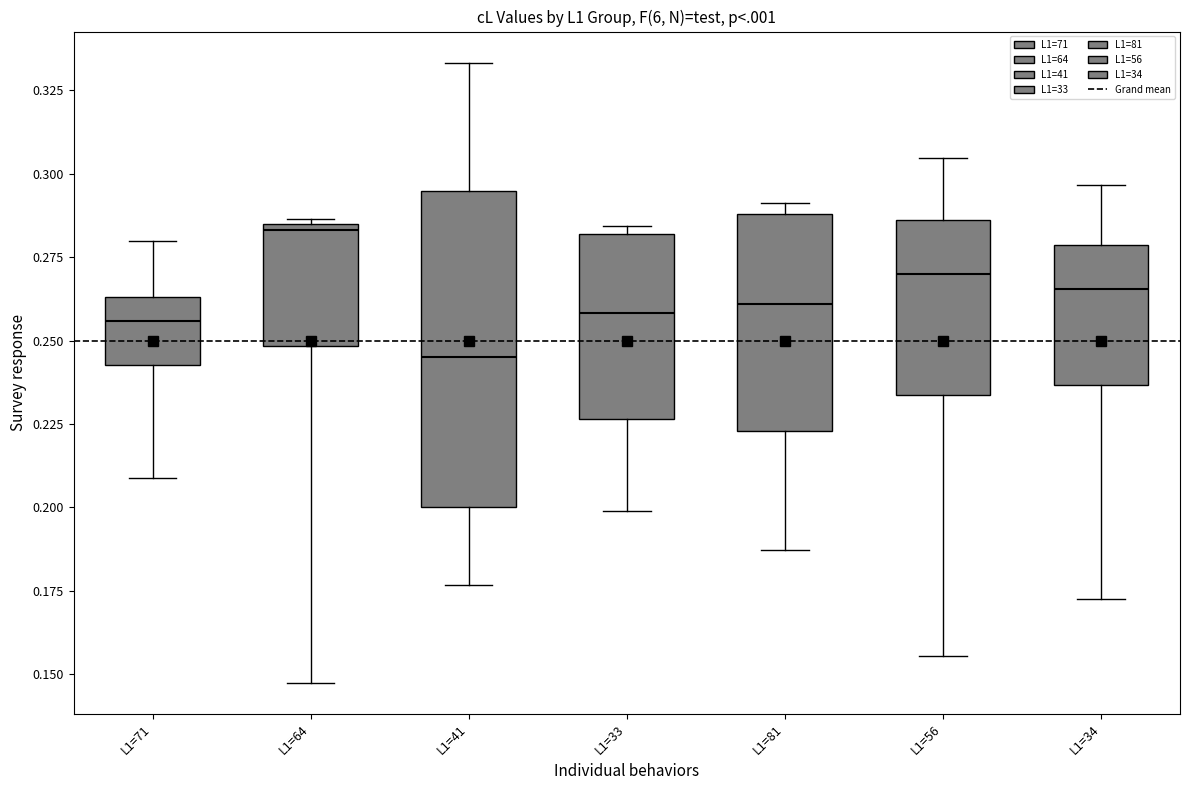

Comparing the boxes themselves (not the whiskers), which one is the tallest?

L1=41